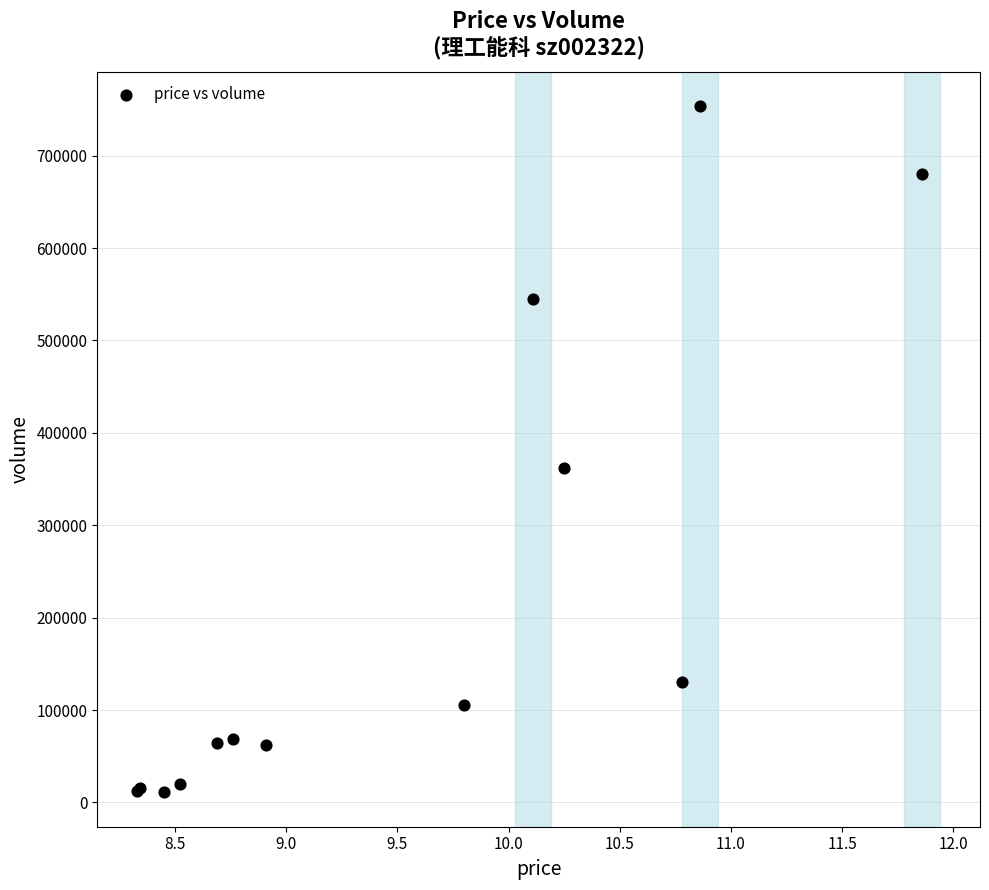

What Y value in the scatter plot is closest to 382149?

362243